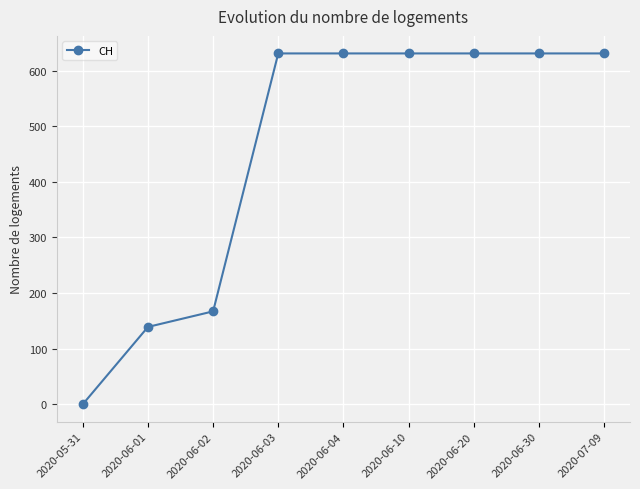

What is the value of the 8th point from the left?

631